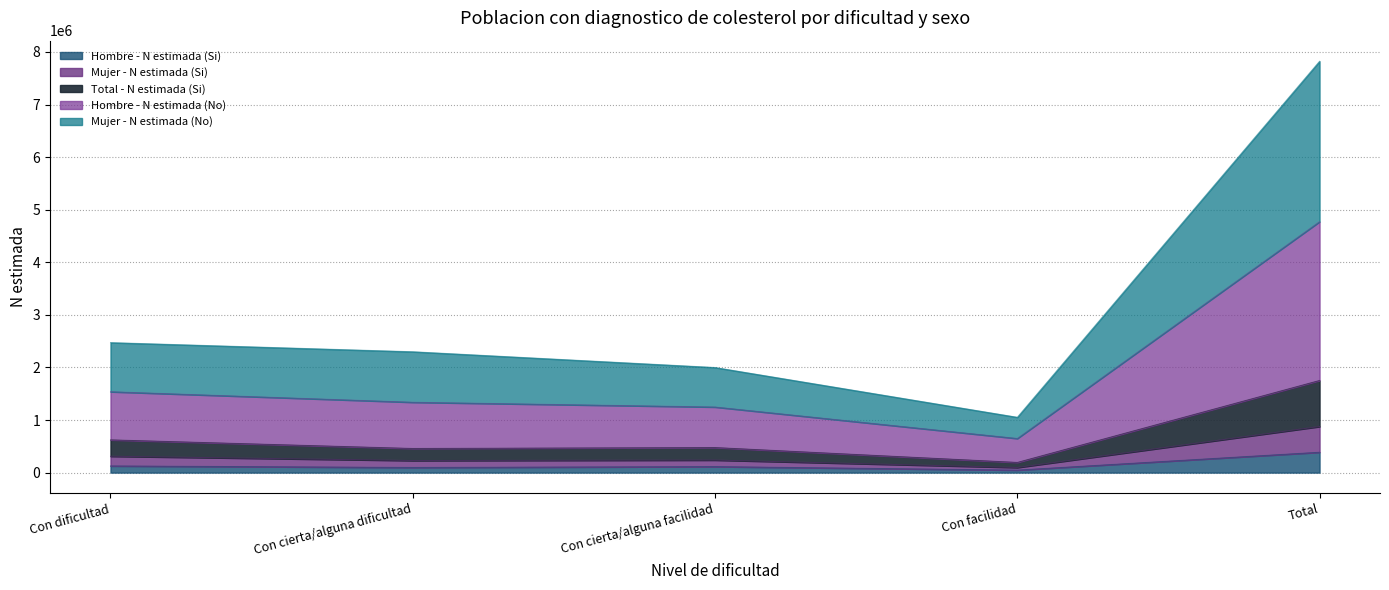

Which category has the highest value in the Total - N estimada (Si) series?

Total